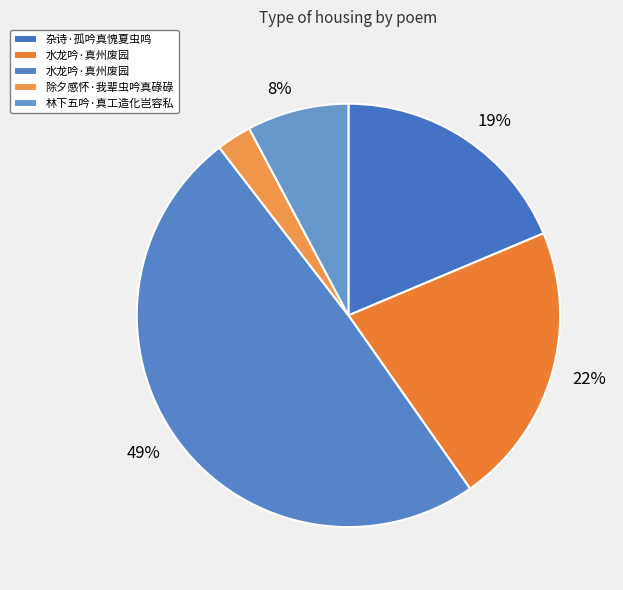

Rank the categories by value from lowest to highest.

除夕感怀·我辈虫吟真碌碌, 林下五吟·真工造化岂容私, 杂诗·孤吟真愧夏虫鸣, 水龙吟·真州废园, 水龙吟·真州废园